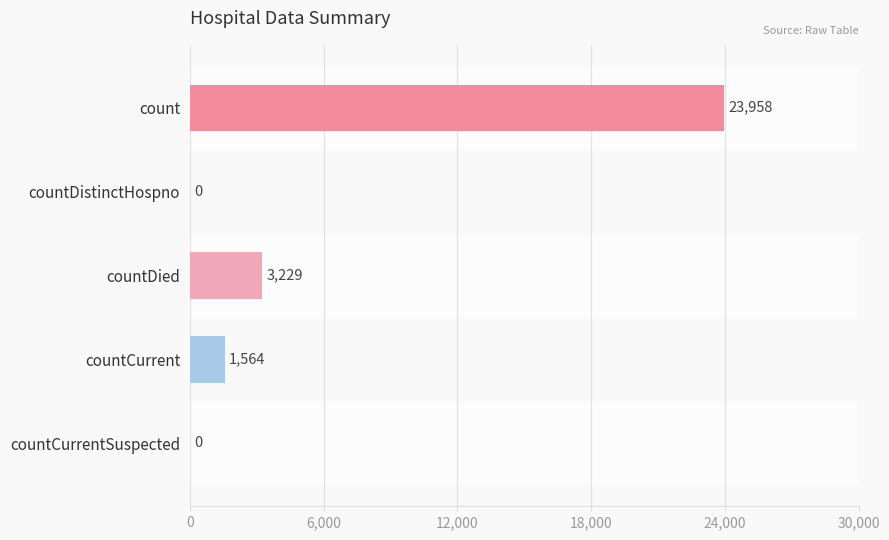

Reading top to bottom, transcribe all the data shown in this chart.

count=23958	countDistinctHospno=0	countDied=3229	countCurrent=1564	countCurrentSuspected=0